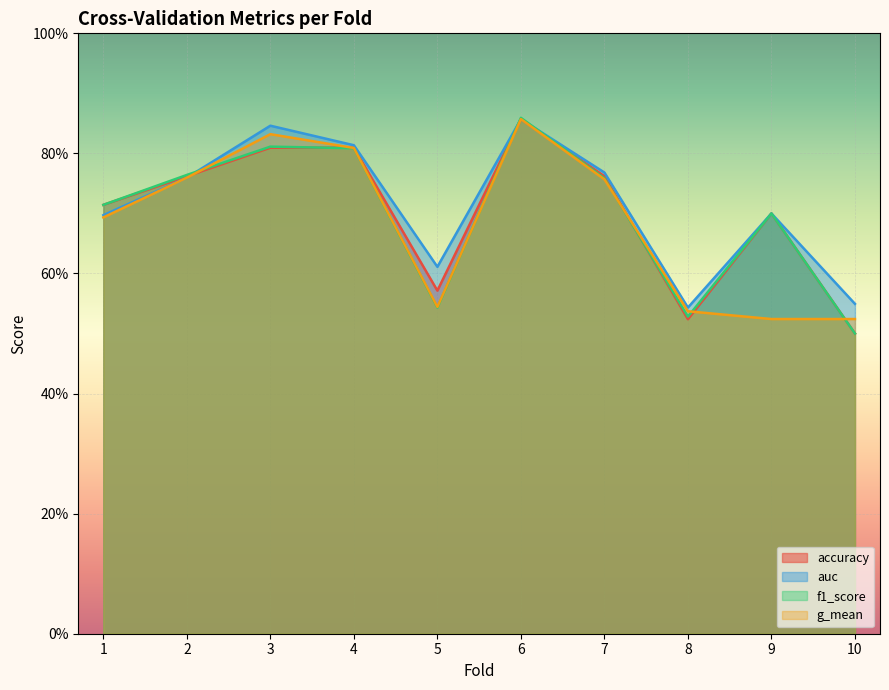

Where is the first local minimum for g_mean?

5